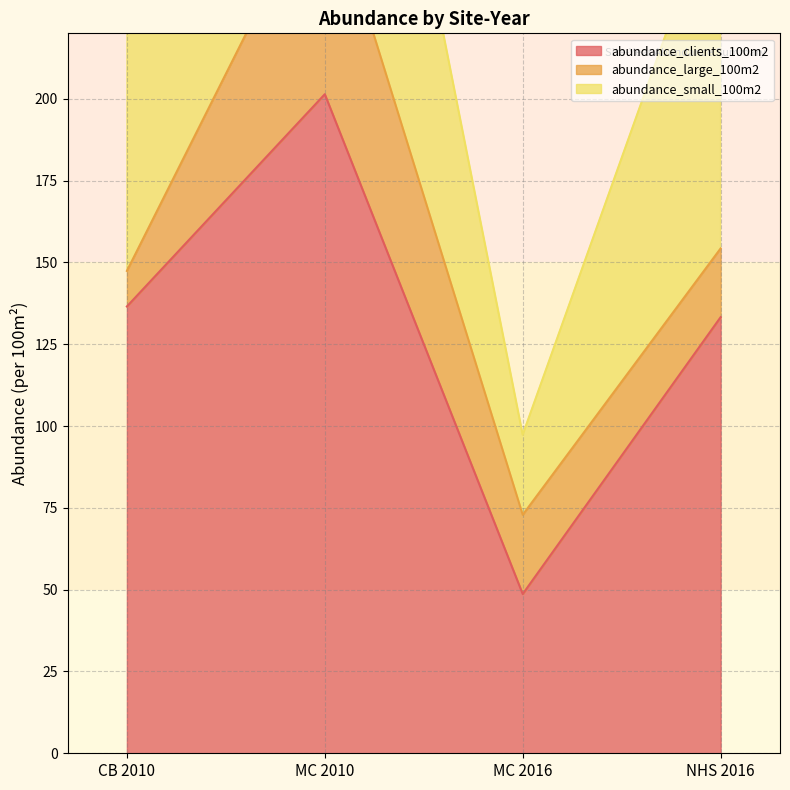

What is the sum of all abundance_clients_100m2 values?

519.9